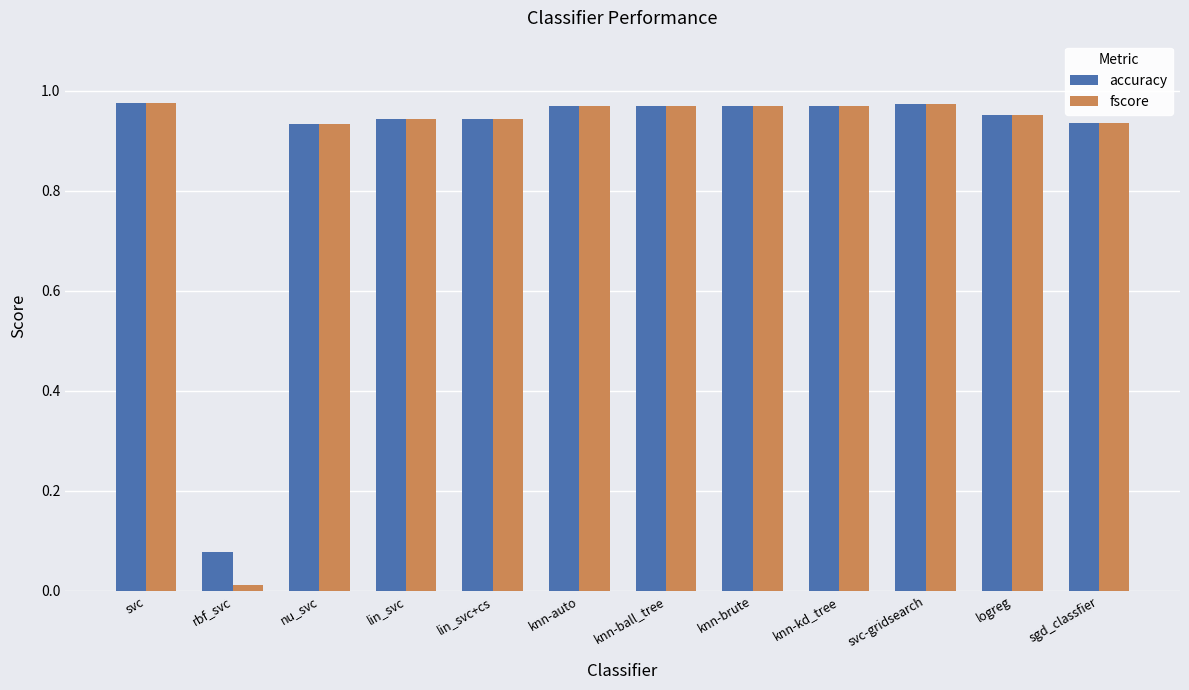

What is the label of the 4th bar from the right?

knn-kd_tree